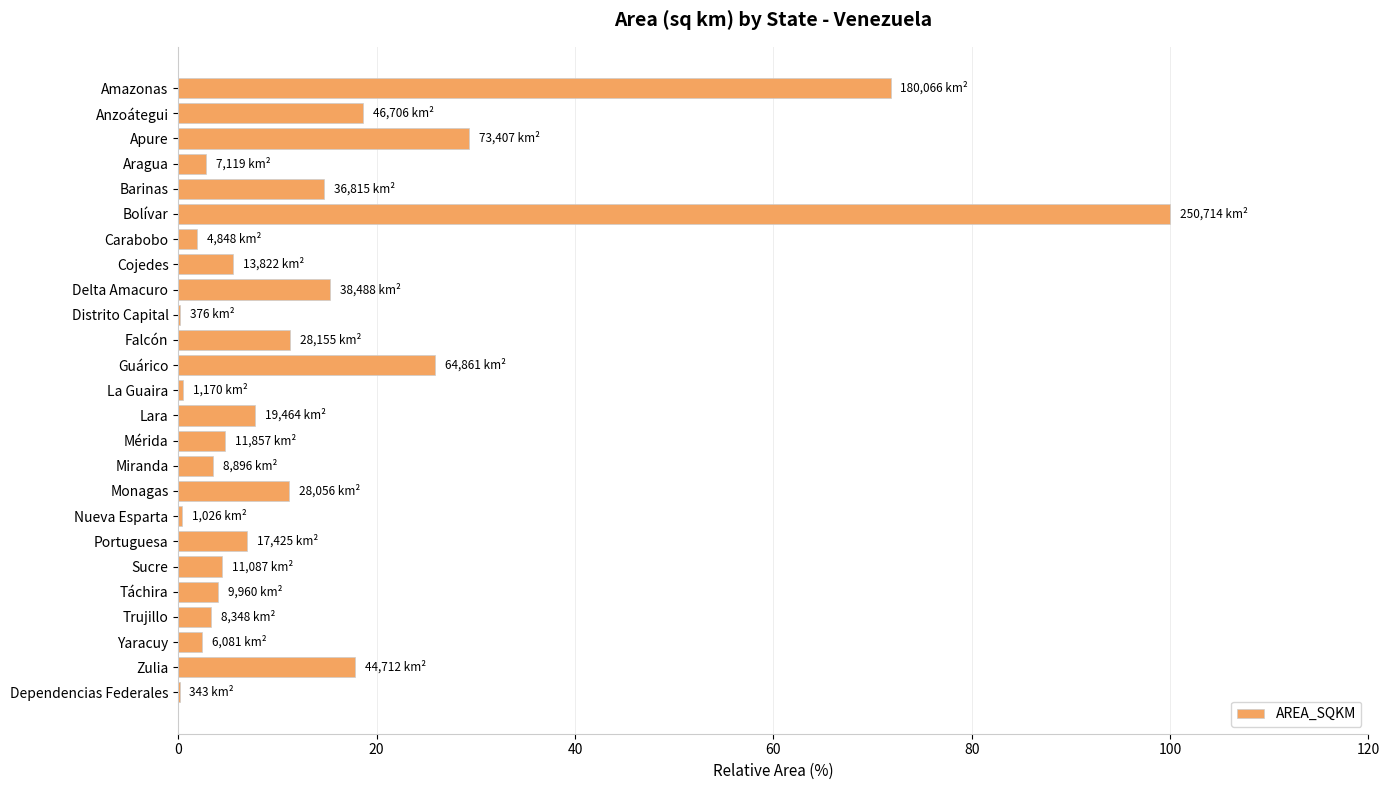

What is the change in value from Barinas to Portuguesa?

-7.7